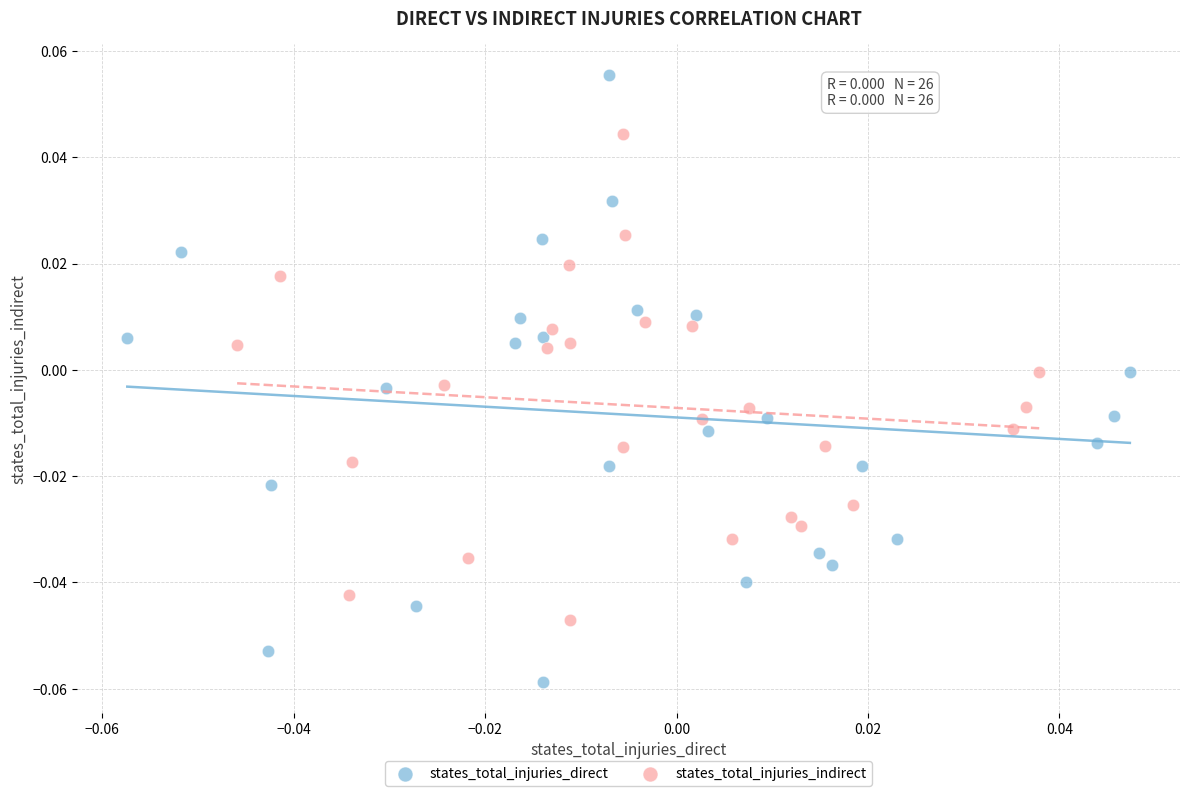

Which series reaches the maximum Y coordinate?

states_total_injuries_direct